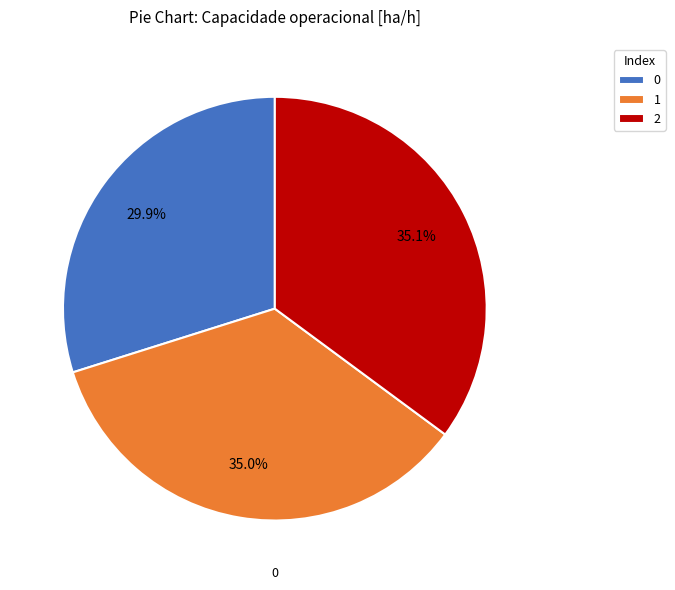

What percentage is the 1 slice, to the nearest percent?

35%